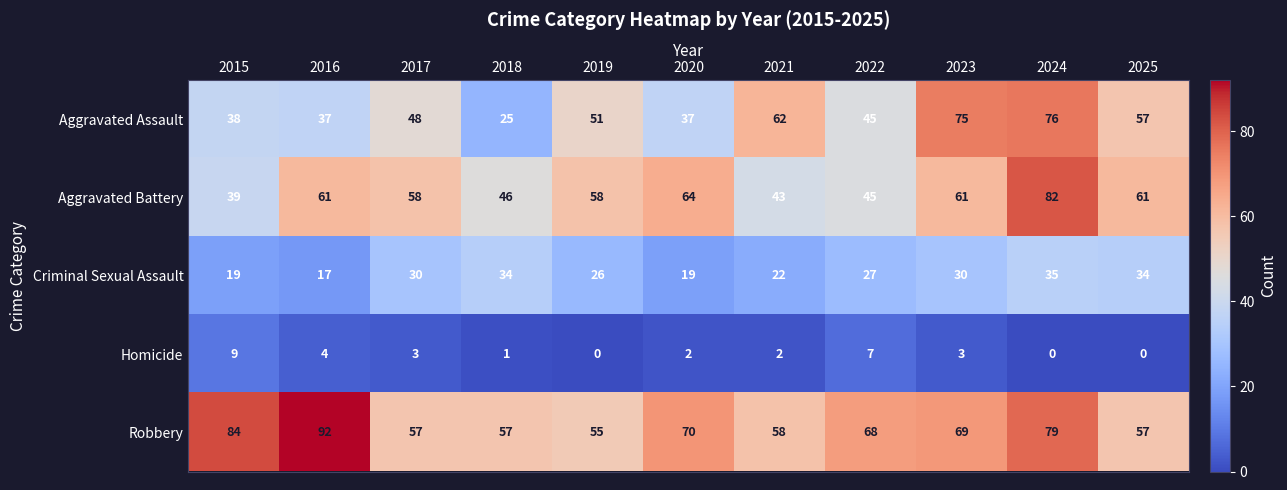

At which category does the chart reach its peak across all series?

2016